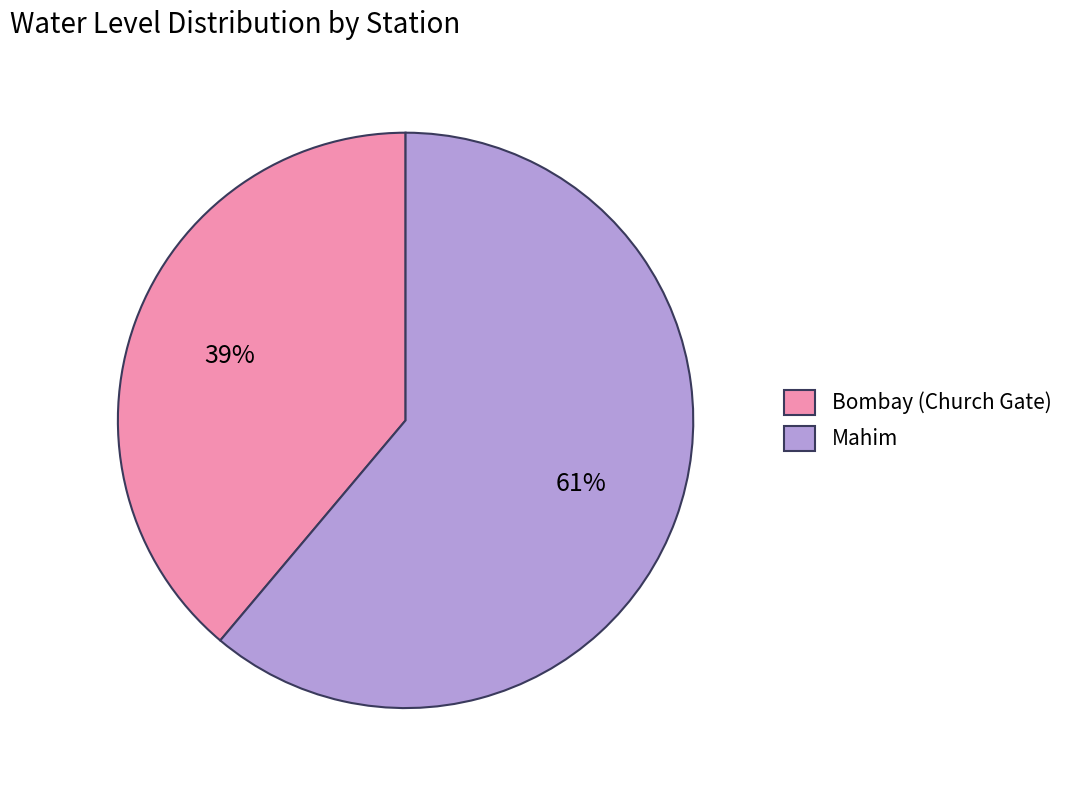

To the nearest percent, what percentage of the pie is Mahim?

61%